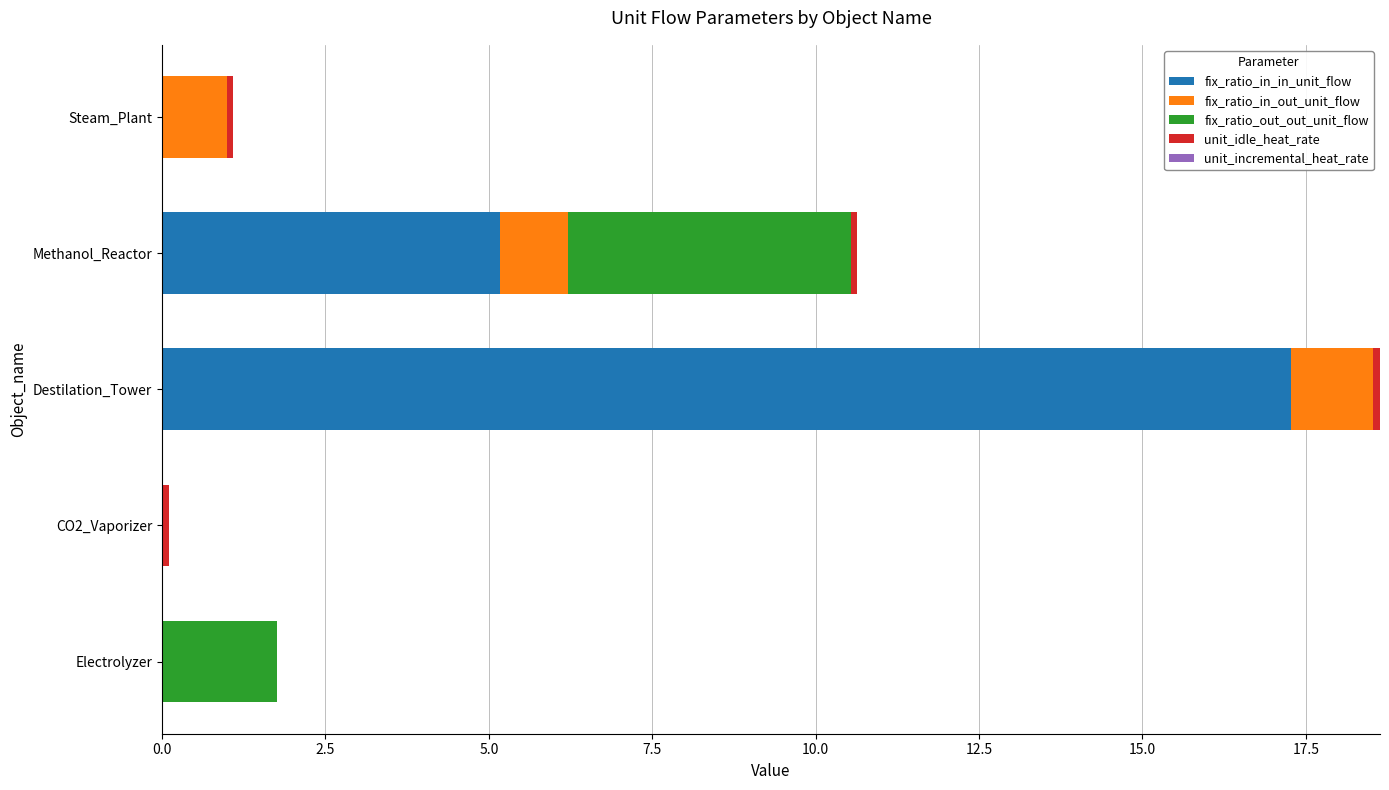

At which label does fix_ratio_in_in_unit_flow reach its peak?

Destilation_Tower